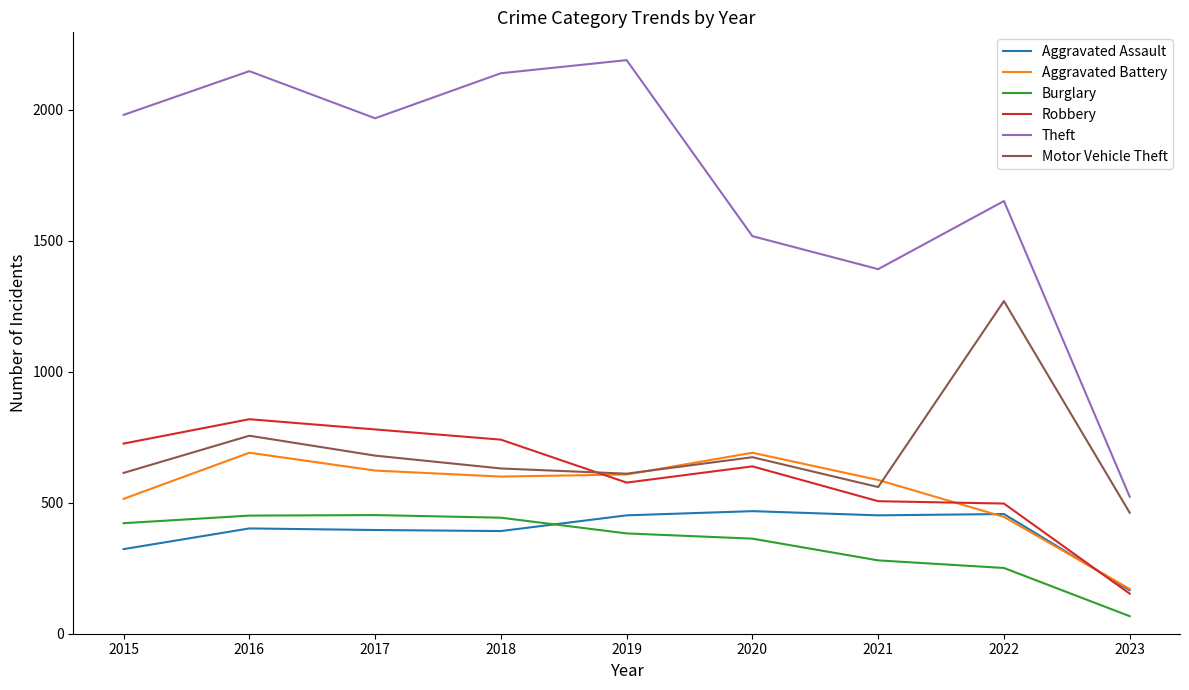

Rank the series at 2016 from lowest to highest value.

Aggravated Assault, Burglary, Aggravated Battery, Motor Vehicle Theft, Robbery, Theft